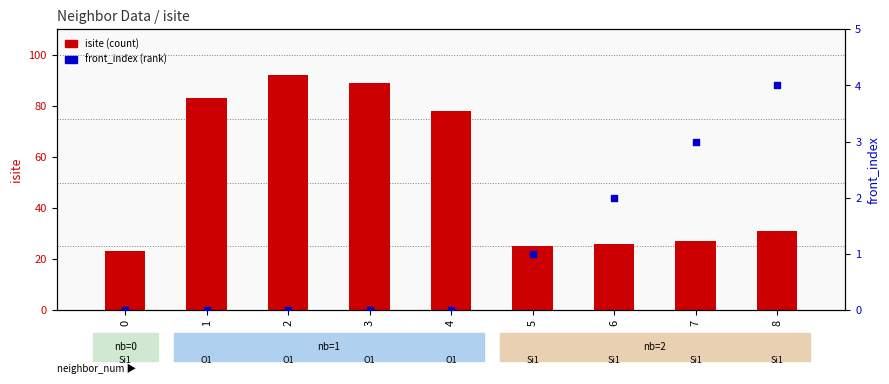

At how many categories does at least one series exceed 57?

4